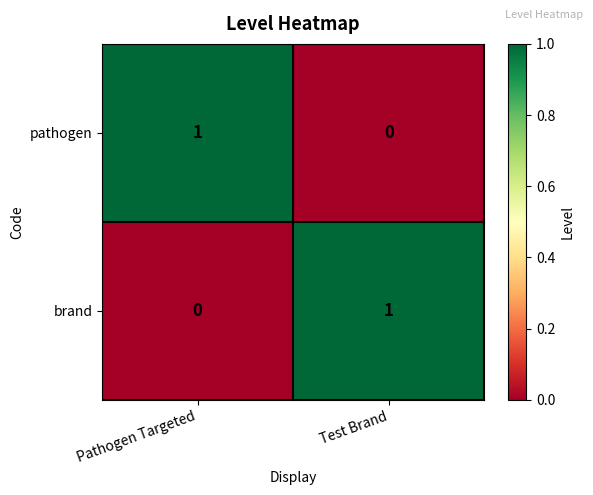

The pathogen series shows 0 at Test Brand. True or false?

True